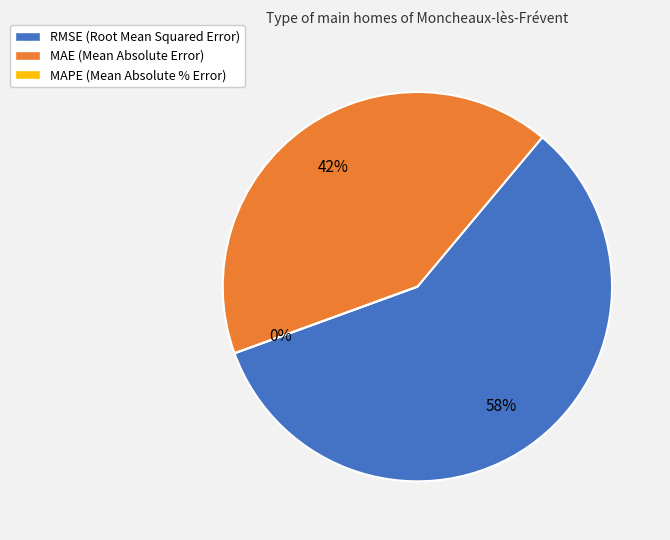

What portion of the pie excludes MAE (Mean Absolute Error)?

58.4%